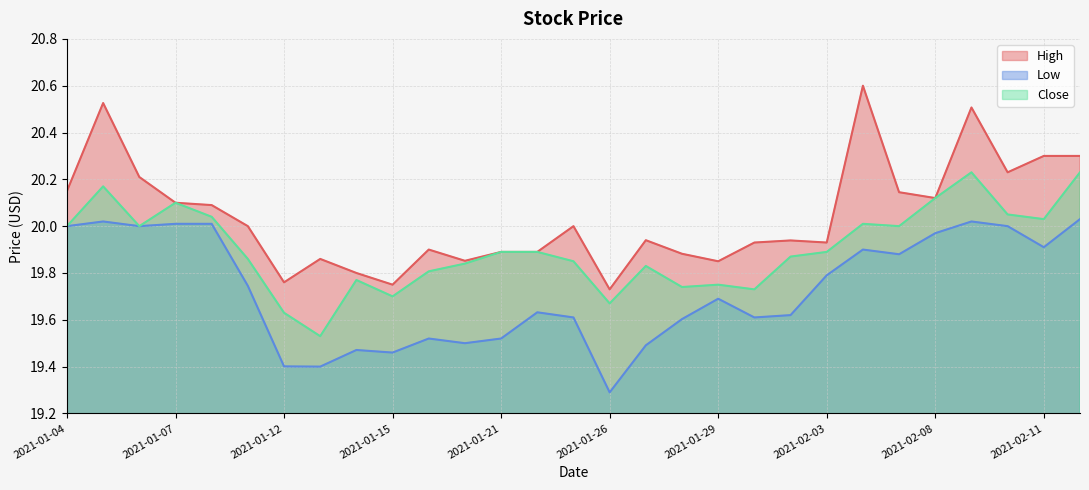

What is the label of the 23rd point from the right?

2021-01-12